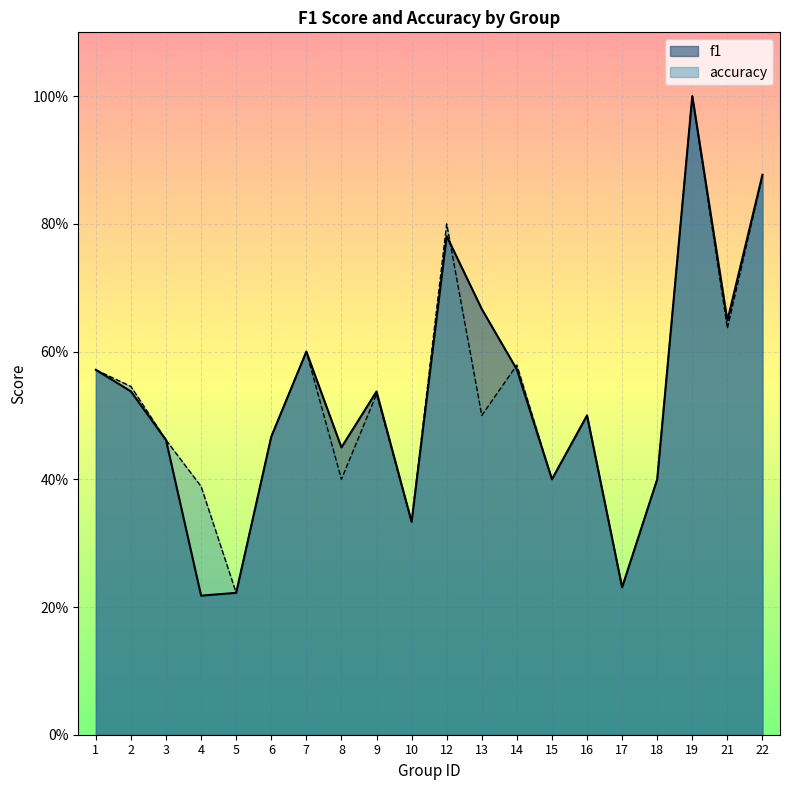

At which category does the chart reach its minimum across all series?

4